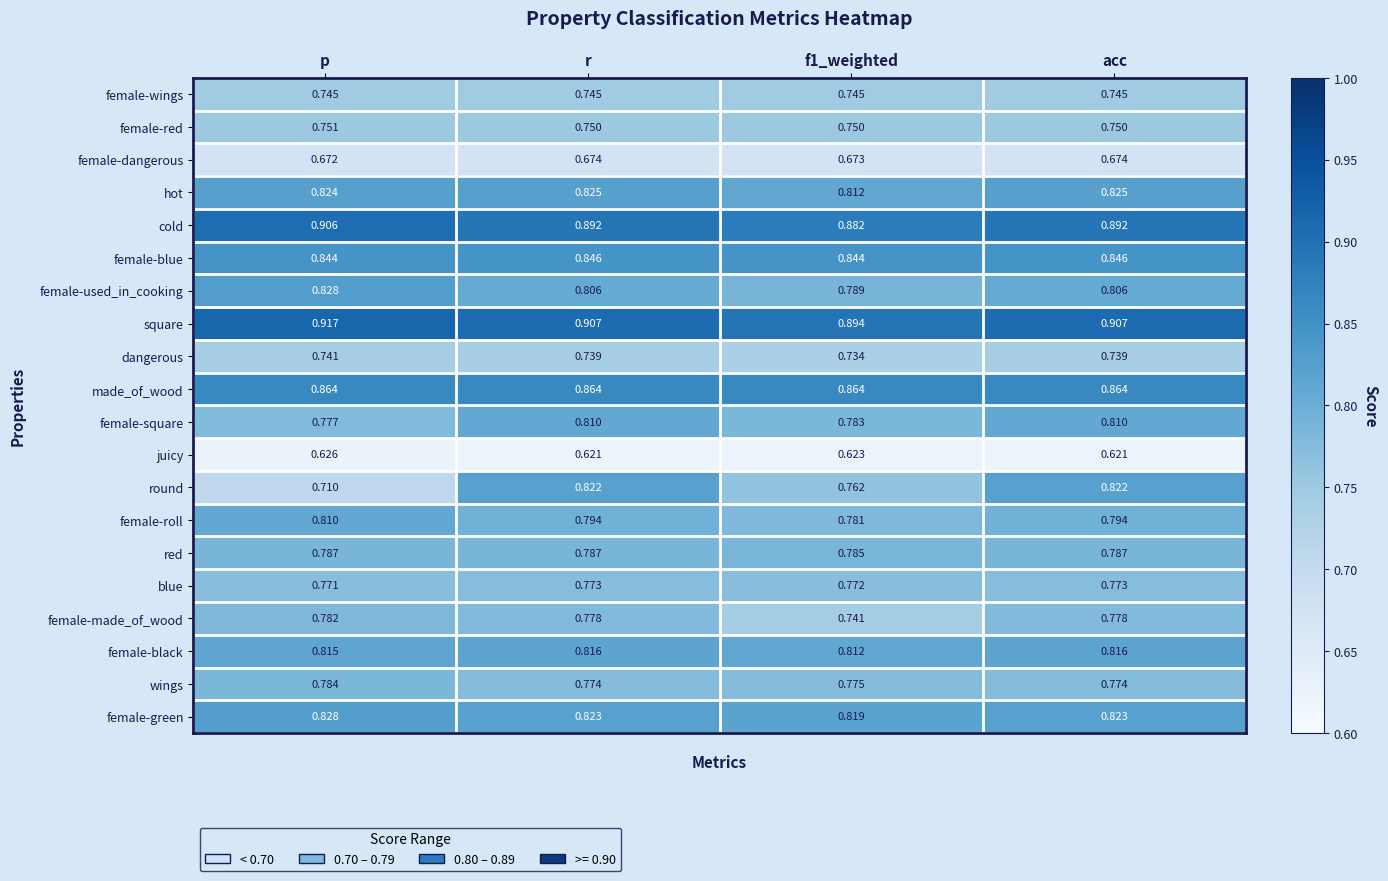

Rank the series at r from lowest to highest value.

juicy, female-dangerous, dangerous, female-wings, female-red, blue, wings, female-made_of_wood, red, female-roll, female-used_in_cooking, female-square, female-black, round, female-green, hot, female-blue, made_of_wood, cold, square